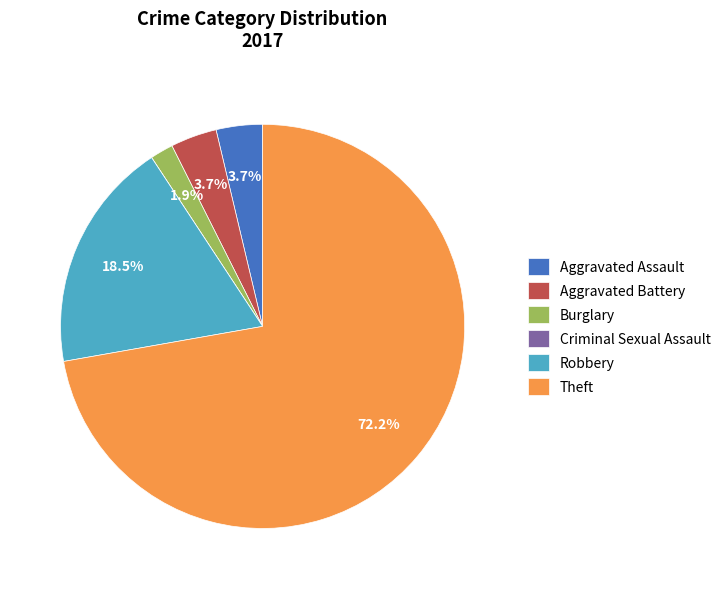

Which category has the biggest portion of the pie?

Theft